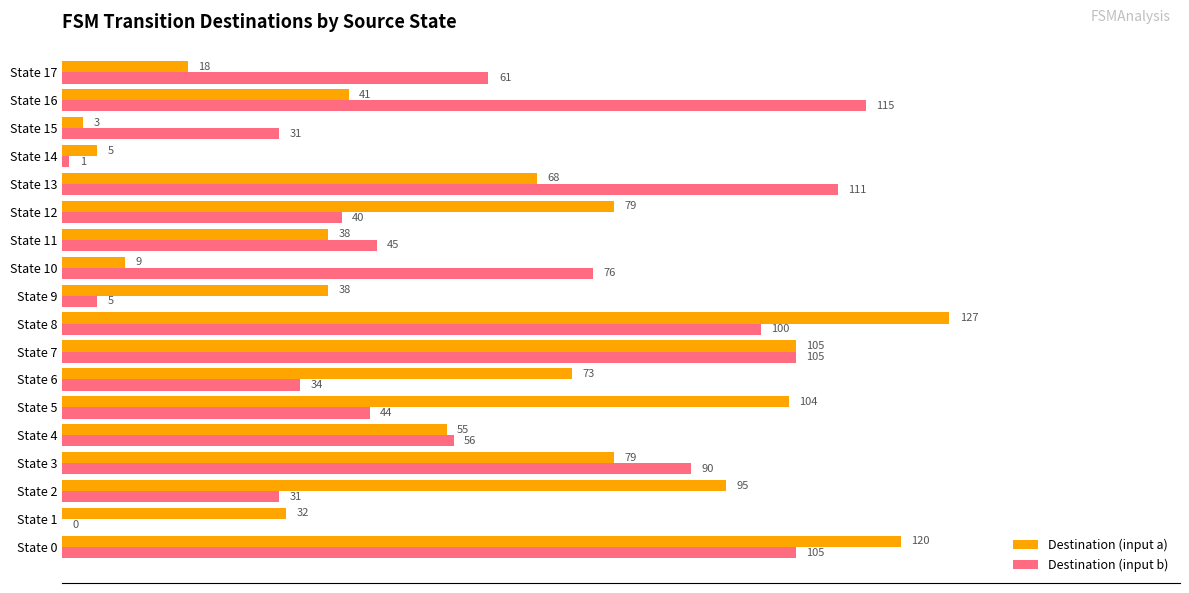

Which series has the largest total across all categories?

Destination (input a)